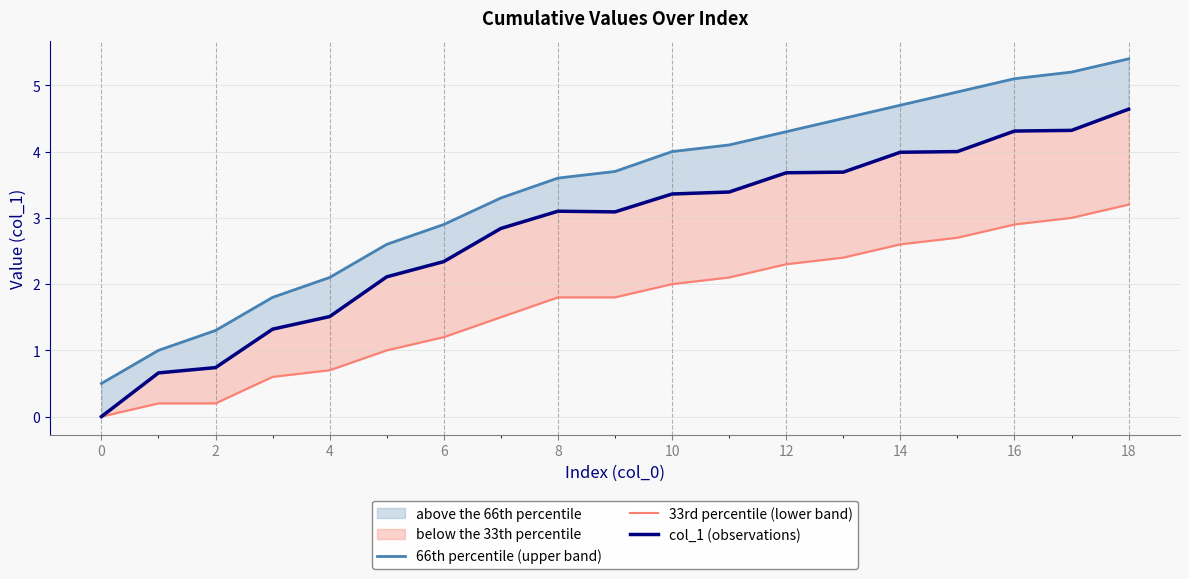

Rank the series by their average value, from highest to lowest.

66th percentile (upper band), col_1 (observations), 33rd percentile (lower band)